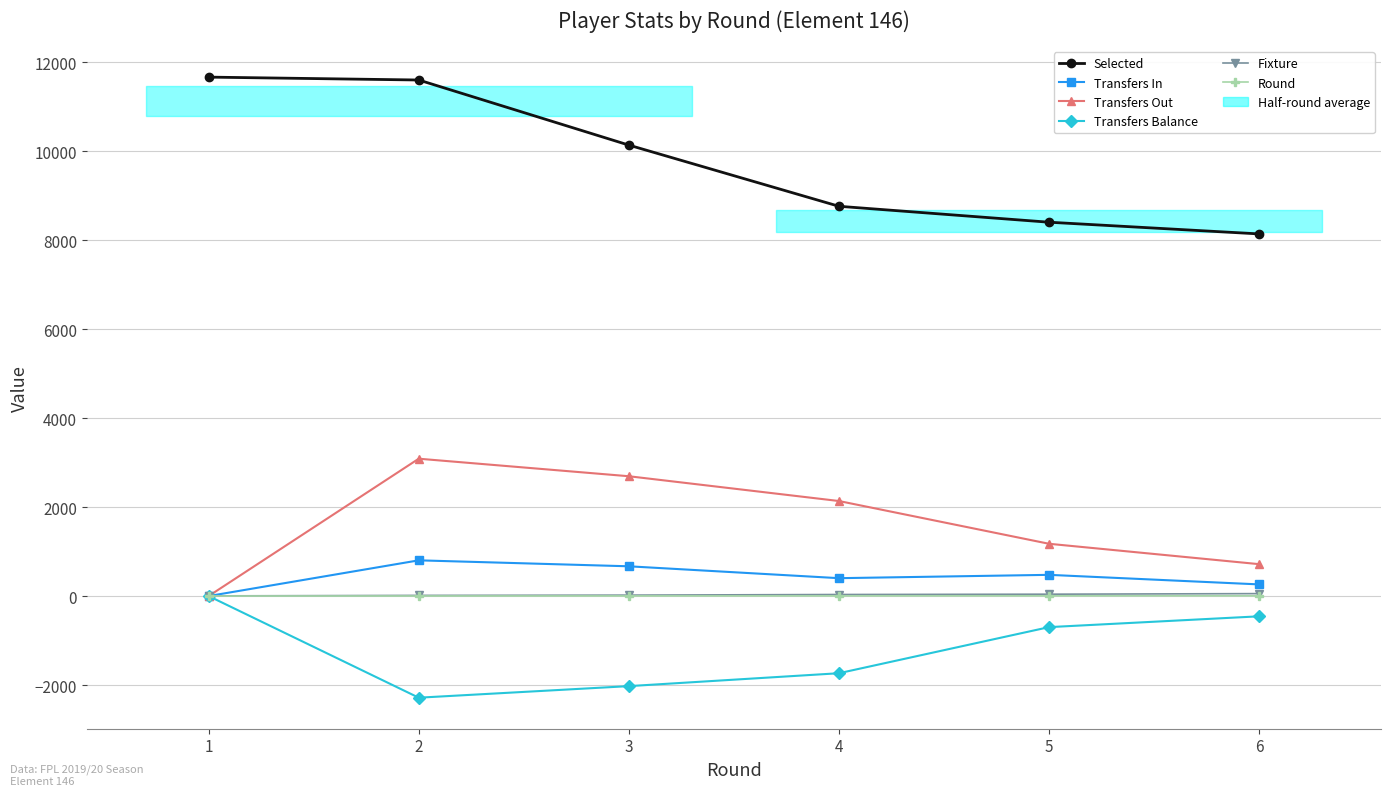

What is the total value across all series at 4?

9603